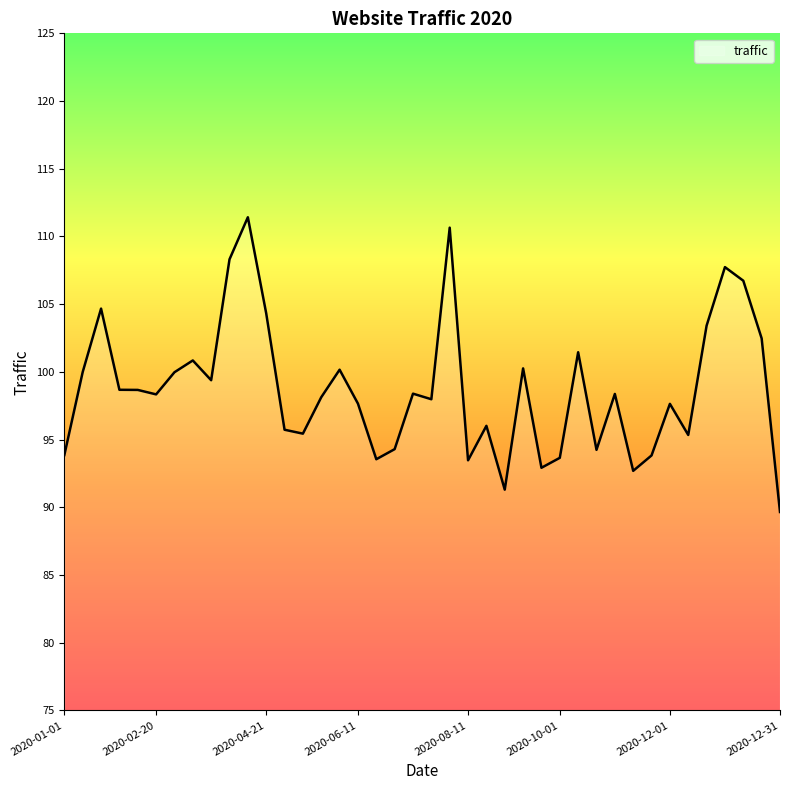

What is the average value?

98.8